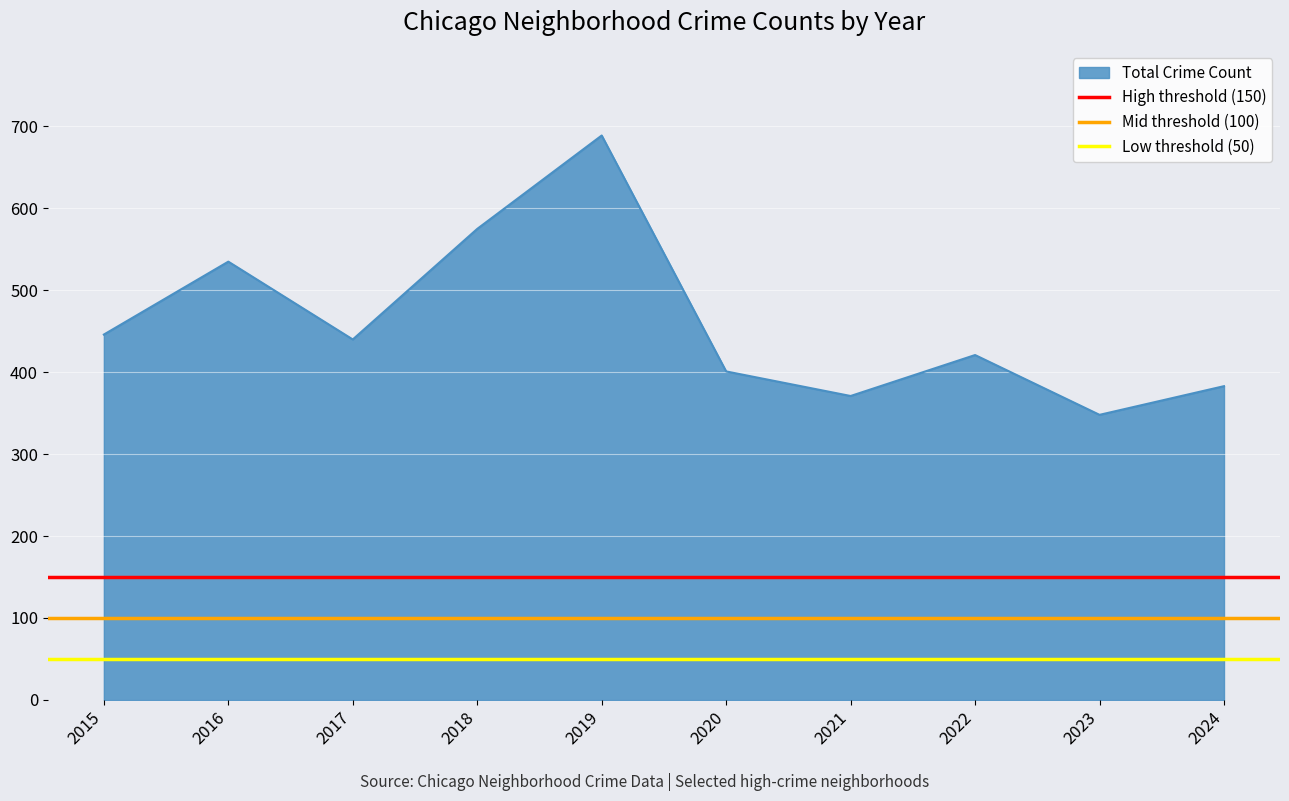

True or false: Total Crime Count has a value of 371 at 2021.

True